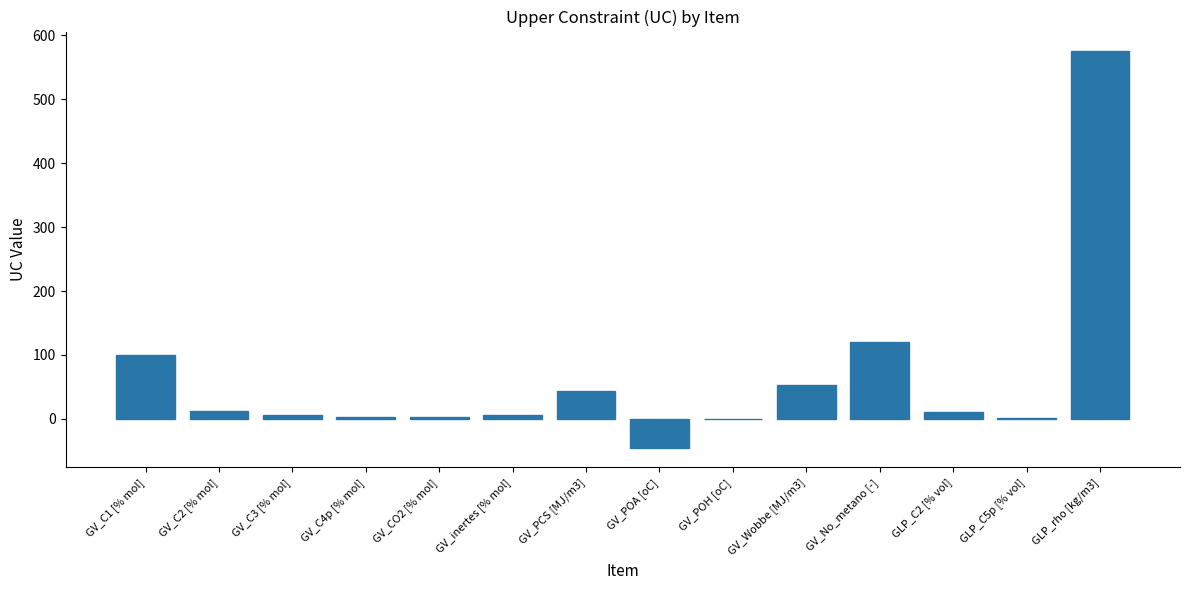

Is it true that the value at GLP_rho [kg/m3] is 575.0?

True